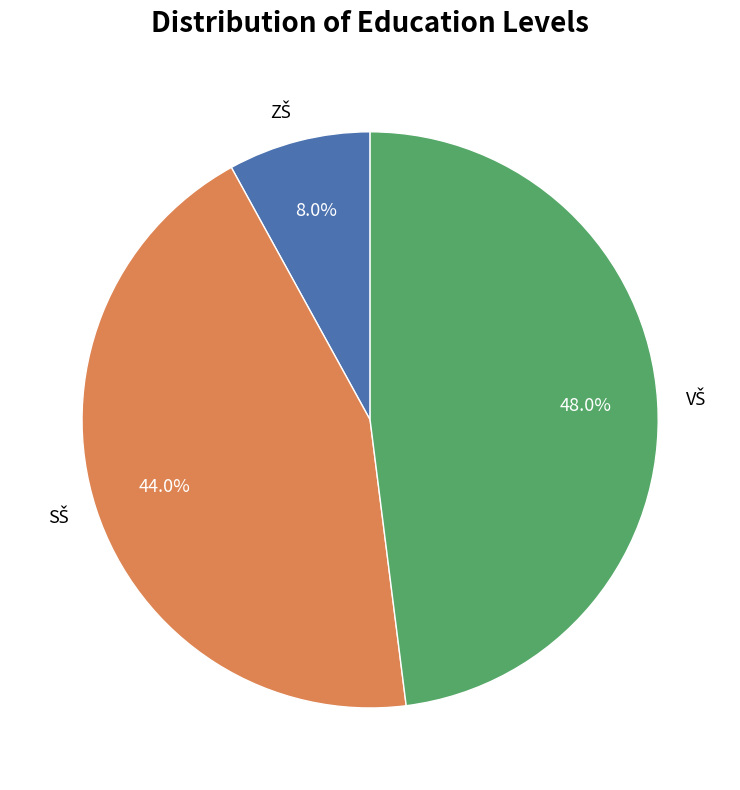

Is there any slice that represents more than half of the pie?

No